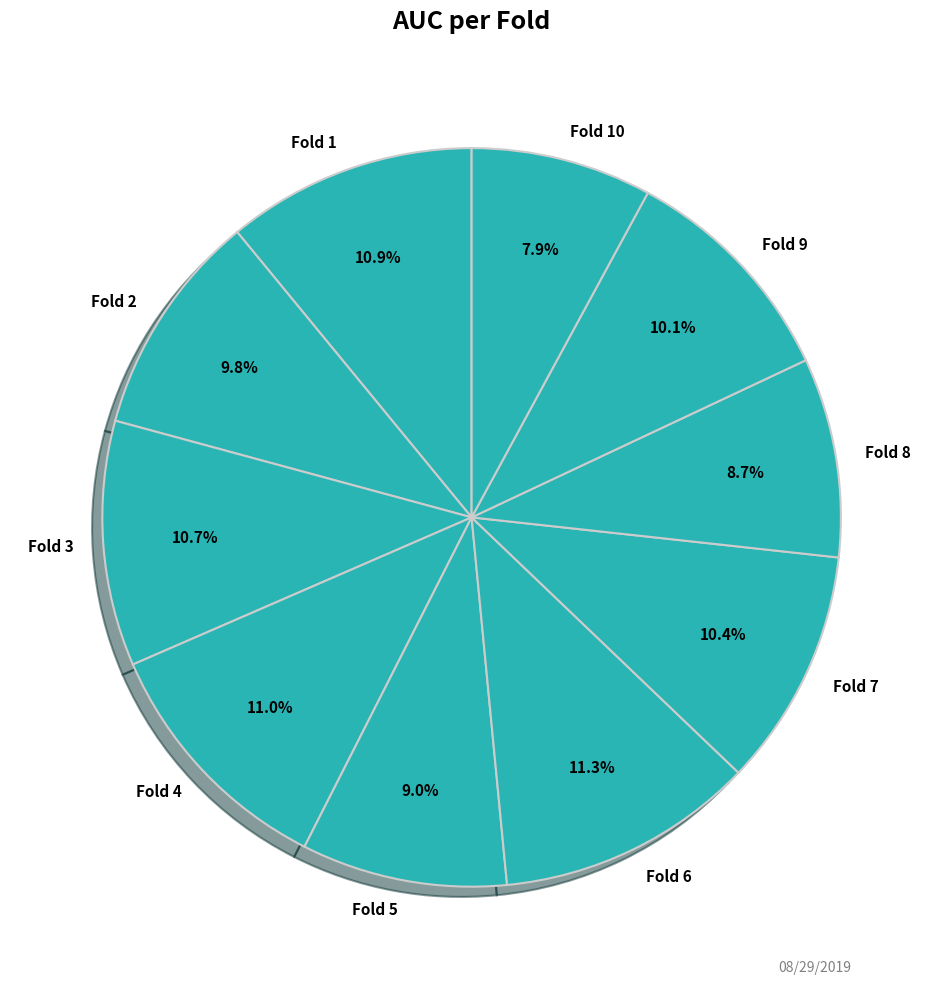

What is the total percentage of Fold 9 and Fold 8?

18.8%